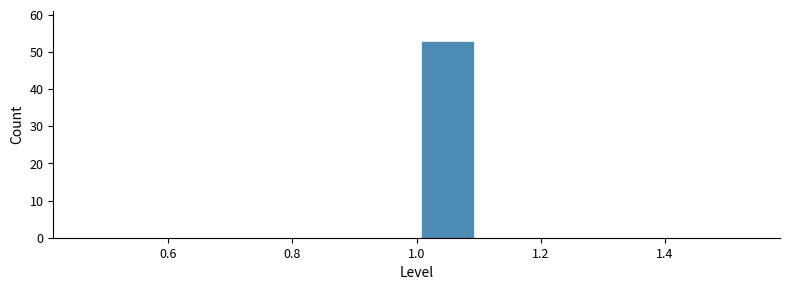

Reading left to right, list every bar in this chart as the range it spans on the x-axis followed by its height. The values are not printed on the chart, so give them approximately, as read against the axis.

0.5 to 0.6: 0
0.6 to 0.7: 0
0.7 to 0.8: 0
0.8 to 0.9: 0
0.9 to 1.0: 0
1.0 to 1.1: 53
1.1 to 1.2: 0
1.2 to 1.3: 0
1.3 to 1.4: 0
1.4 to 1.5: 0